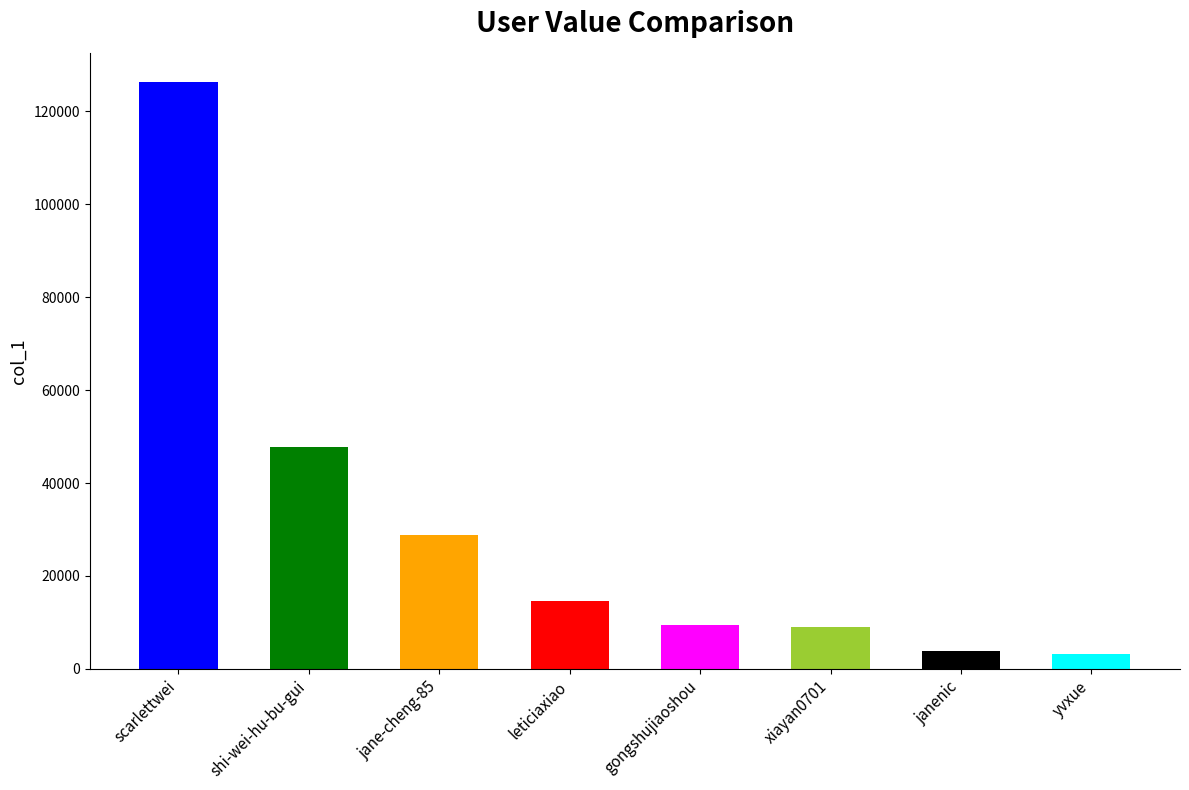

What is the change in value from leticiaxiao to janenic?

-10894